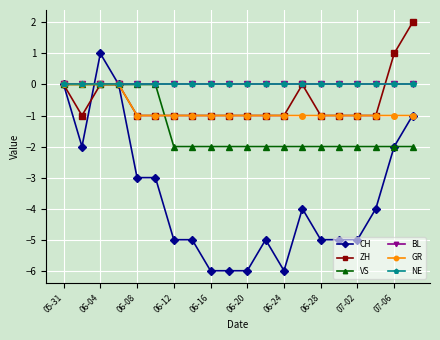

Is this an area chart (filled region under the line)?

No